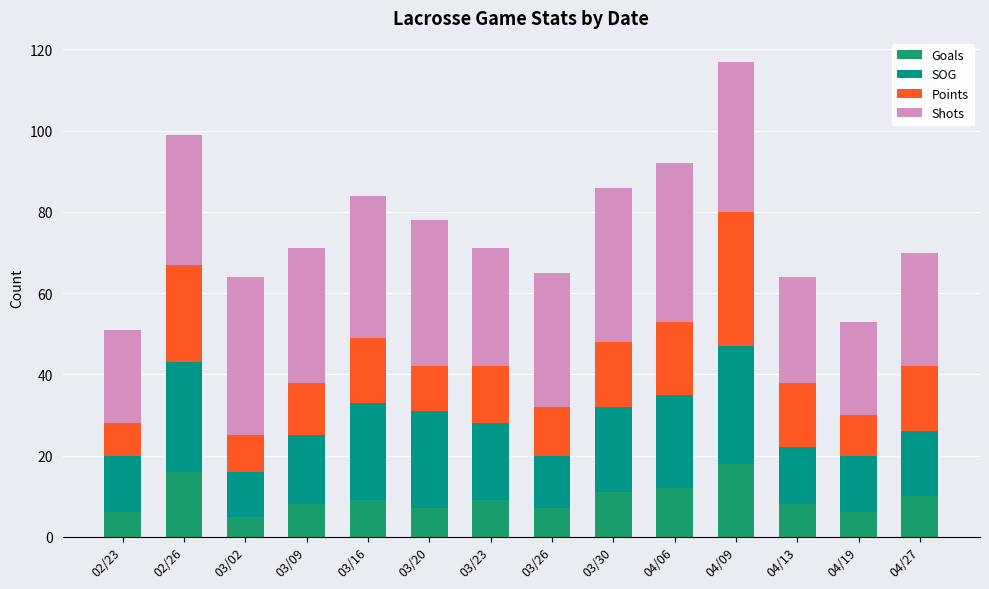

What are all the series names shown in the legend?

Goals, SOG, Points, Shots